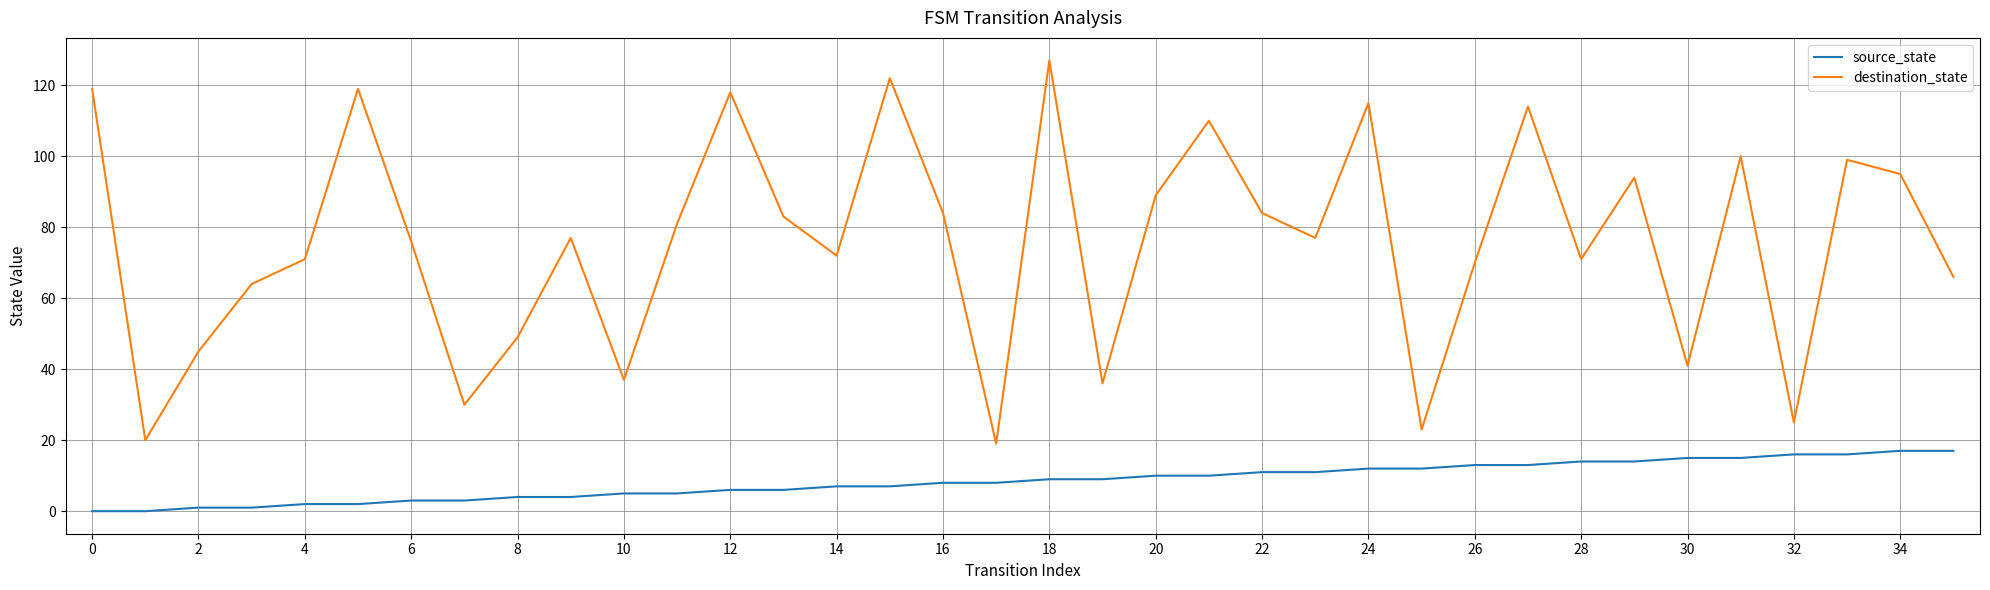

True or false: source_state and destination_state cross at least once.

False